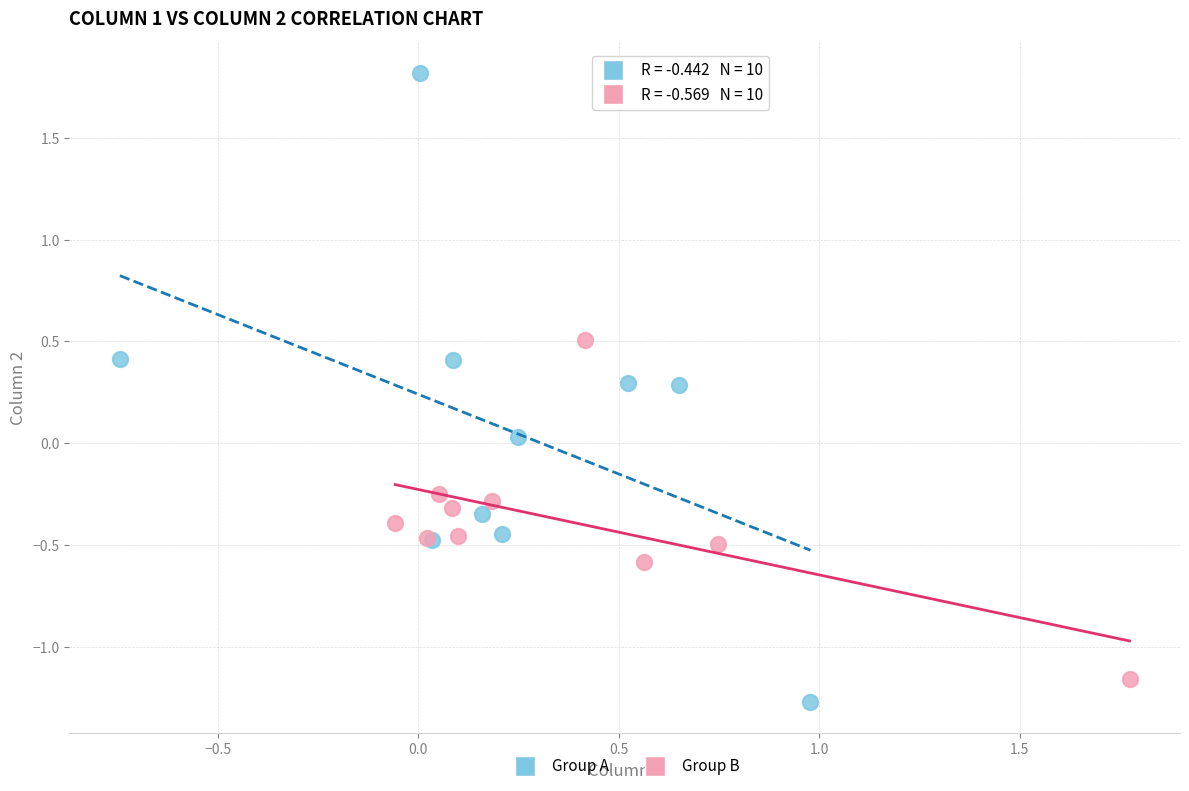

What are all the series names shown in the legend?

Group A, Group B